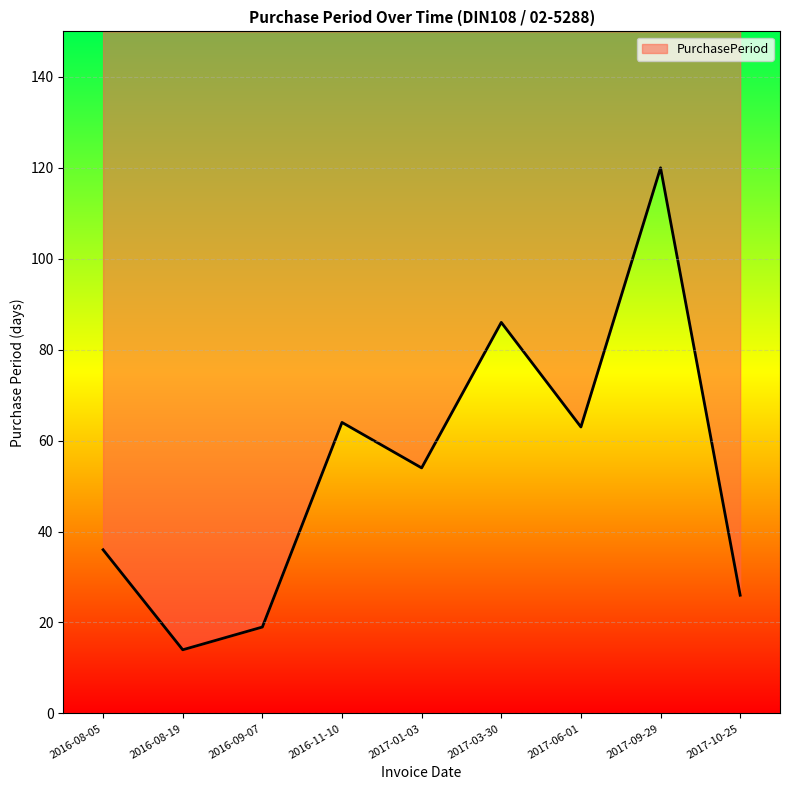

What is the smallest value displayed?

14